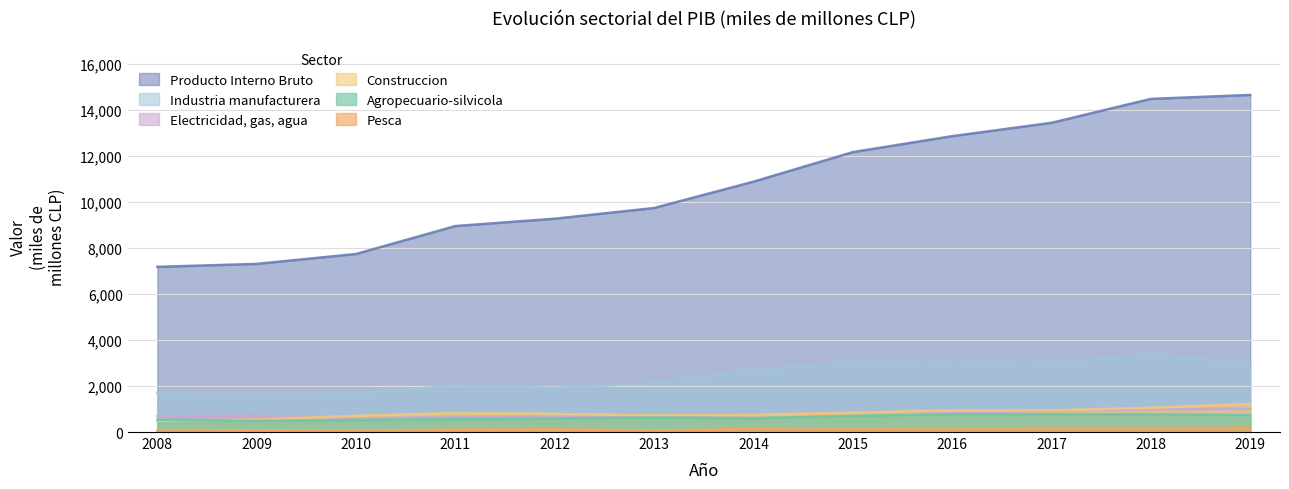

What is the difference between the Industria manufacturera values at 2017 and 2012?

1082